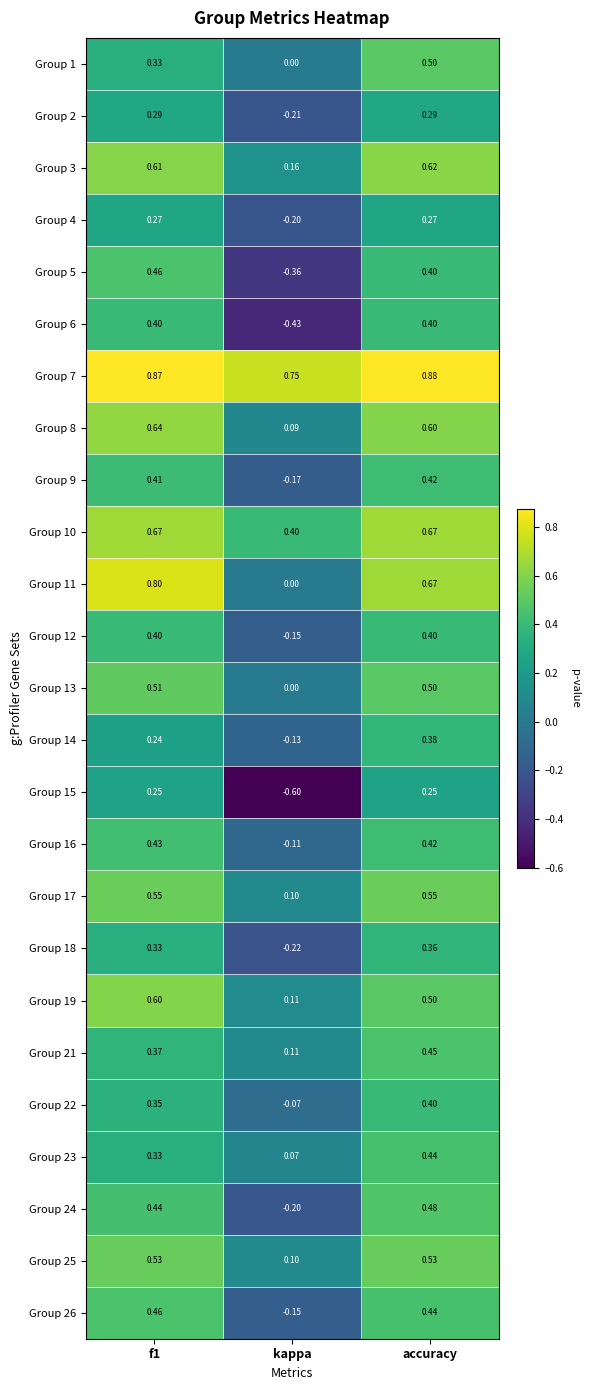

Is the value of Group 11 at f1 greater than the value of Group 25 at accuracy?

Yes